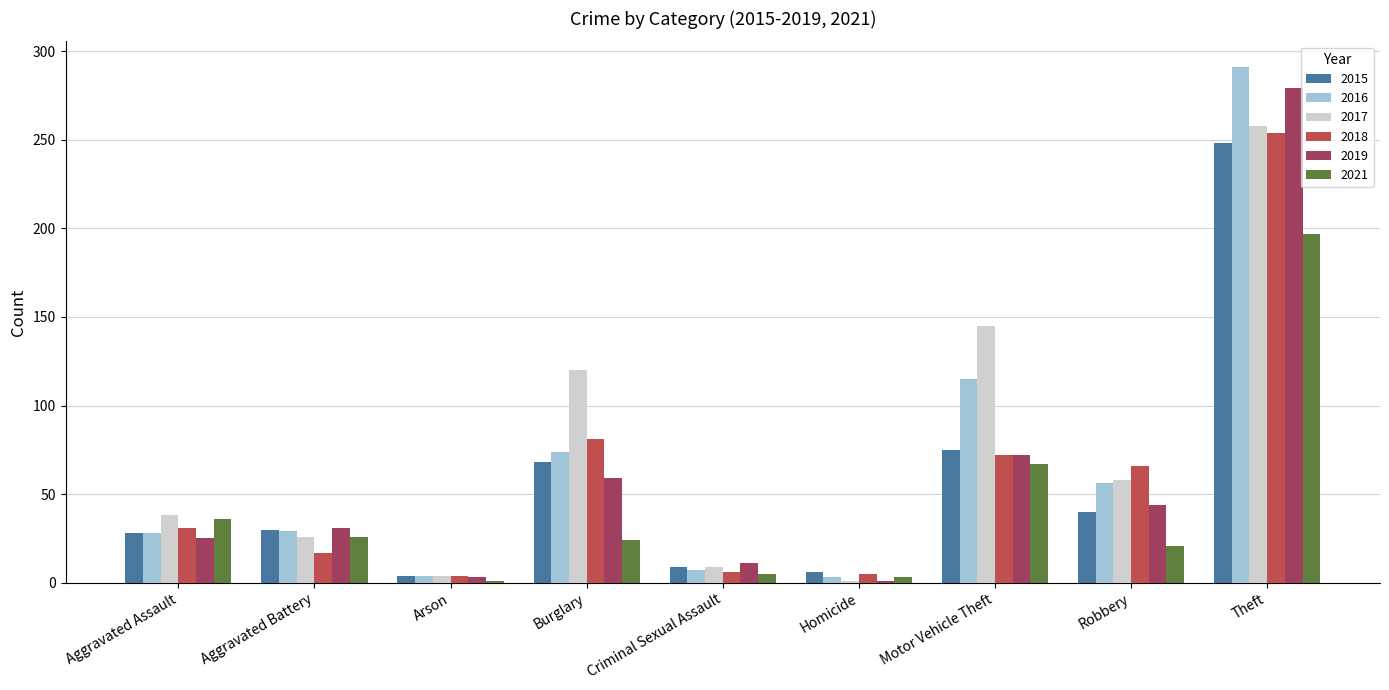

How many bars are there in total?

54